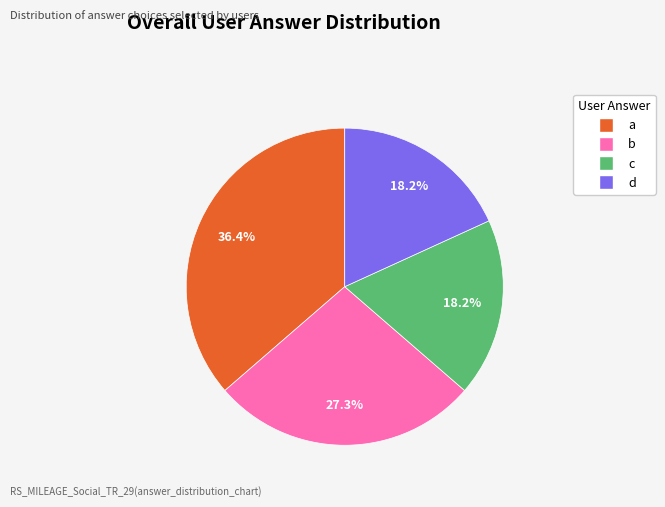

The c slice represents 31% of the pie. True or false?

False